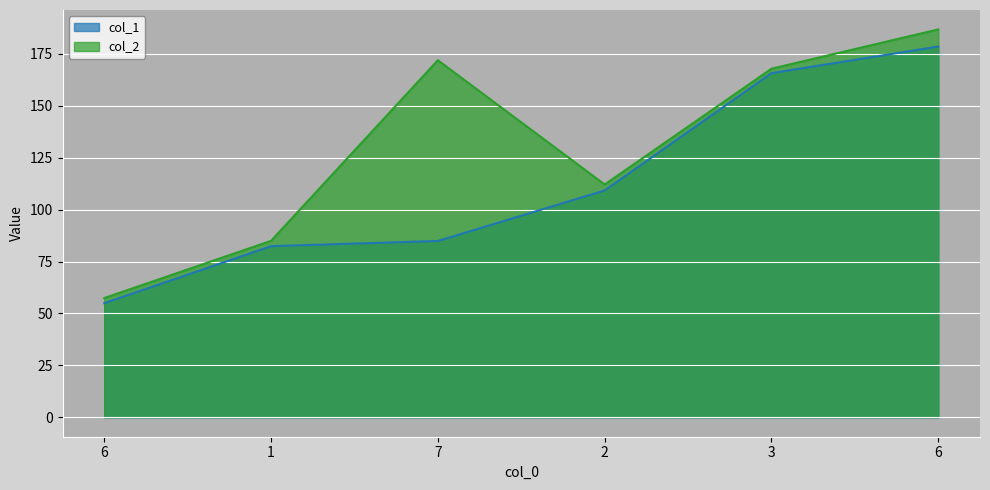

How many values in the col_2 series are below 167?

3